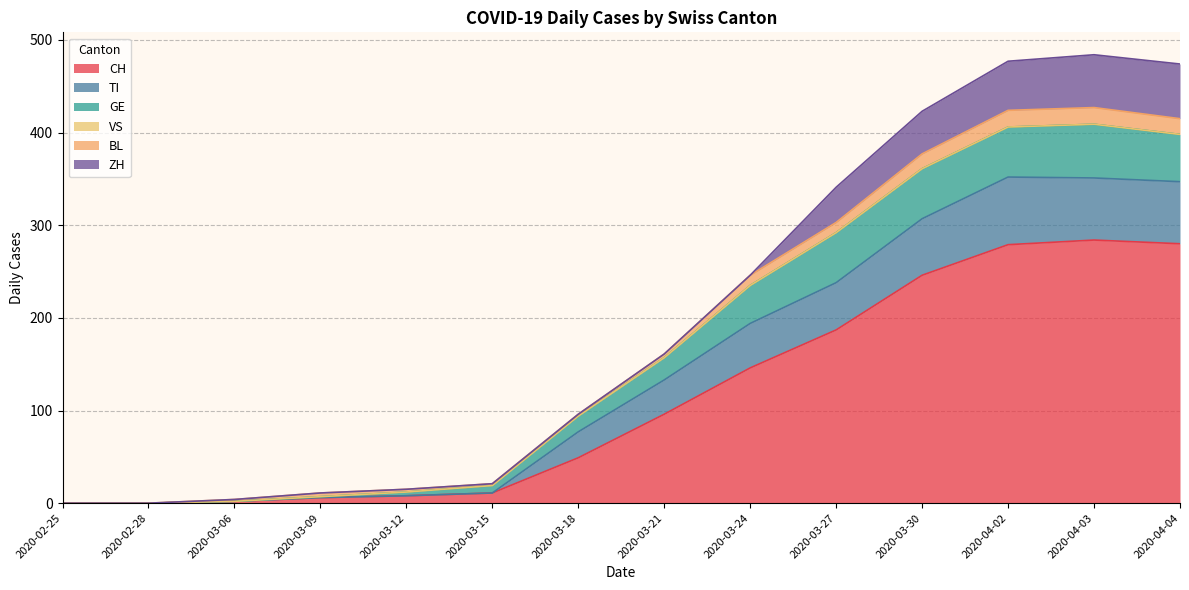

What is the average value of the CH series?

114